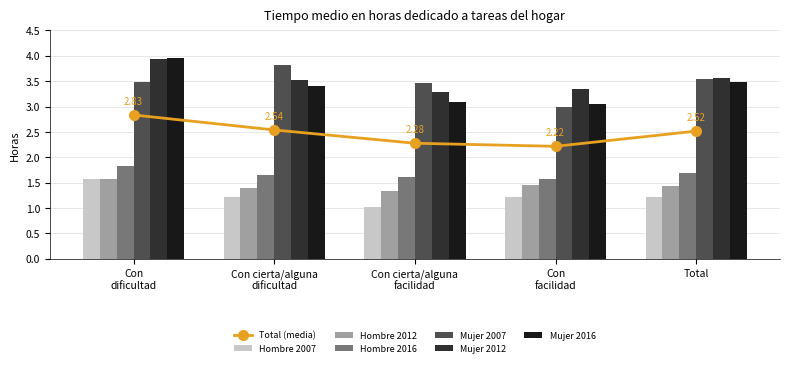

Rank the series at Con dificultad from highest to lowest value.

Mujer 2016, Mujer 2012, Mujer 2007, Hombre 2016, Hombre 2007, Hombre 2012